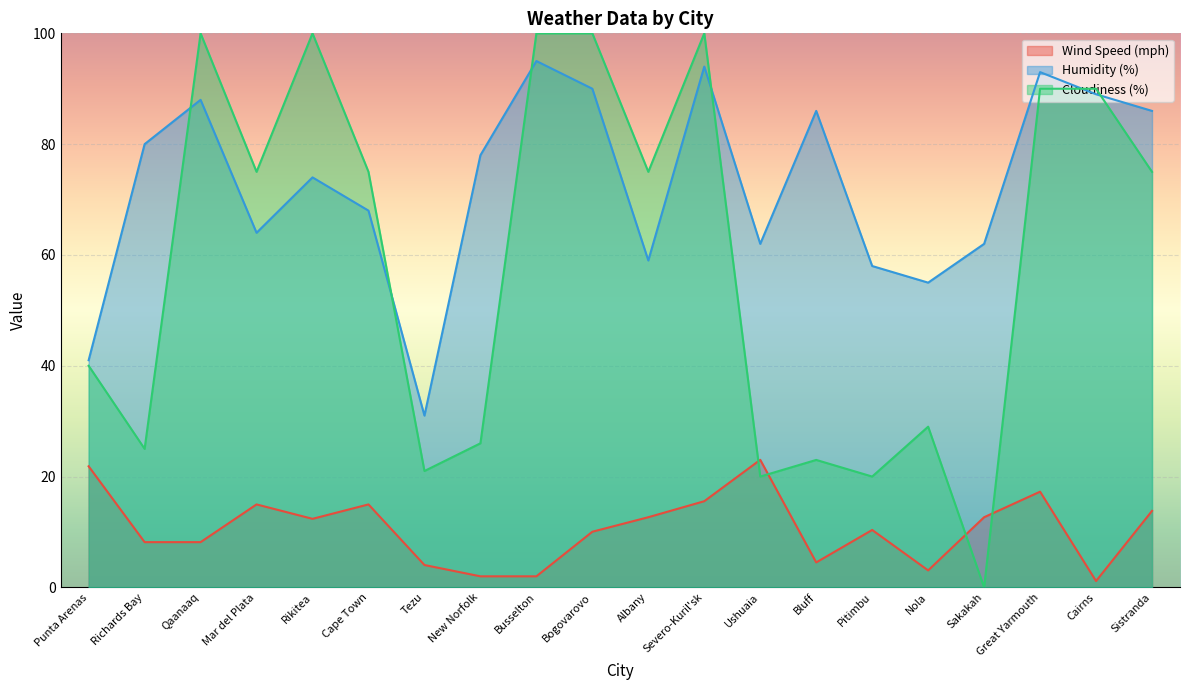

Which series has the widest spread of values?

Cloudiness (%)